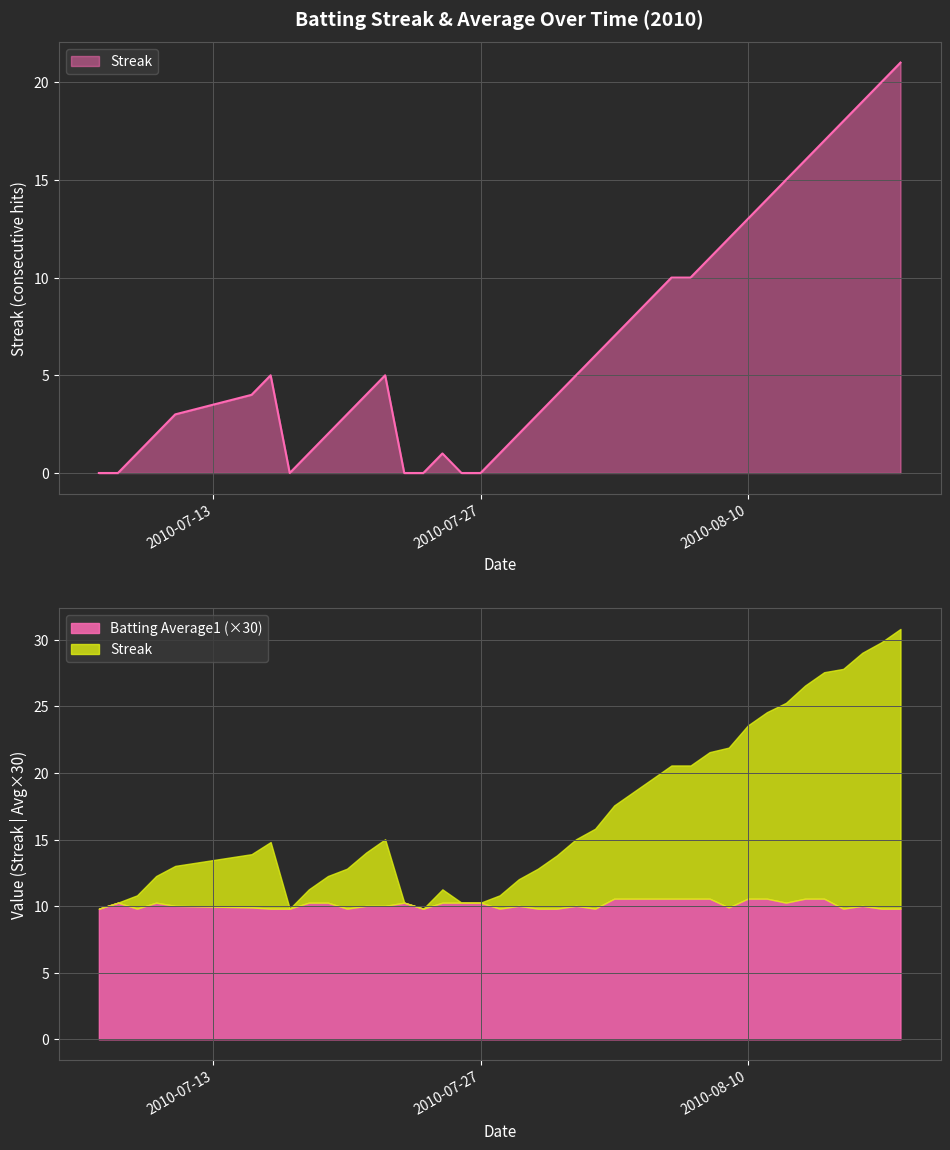

Approximately how many times larger is the value at 2010-08-06 compared to 2010-08-04?

1.2